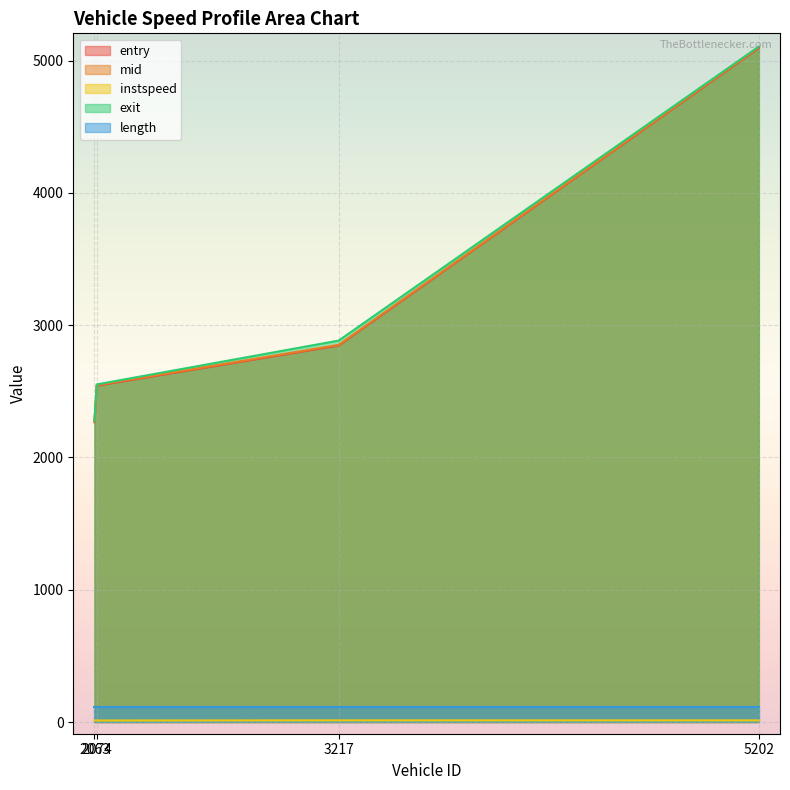

Between 2063 and 2074, which series saw the biggest shift?

exit